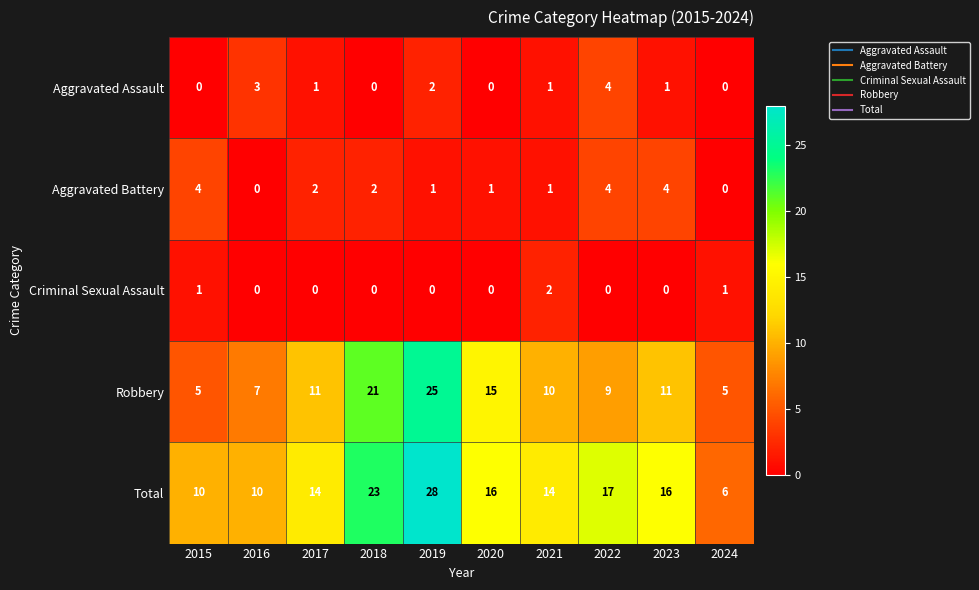

Between 2021 and 2023, which series saw the biggest shift?

Aggravated Battery